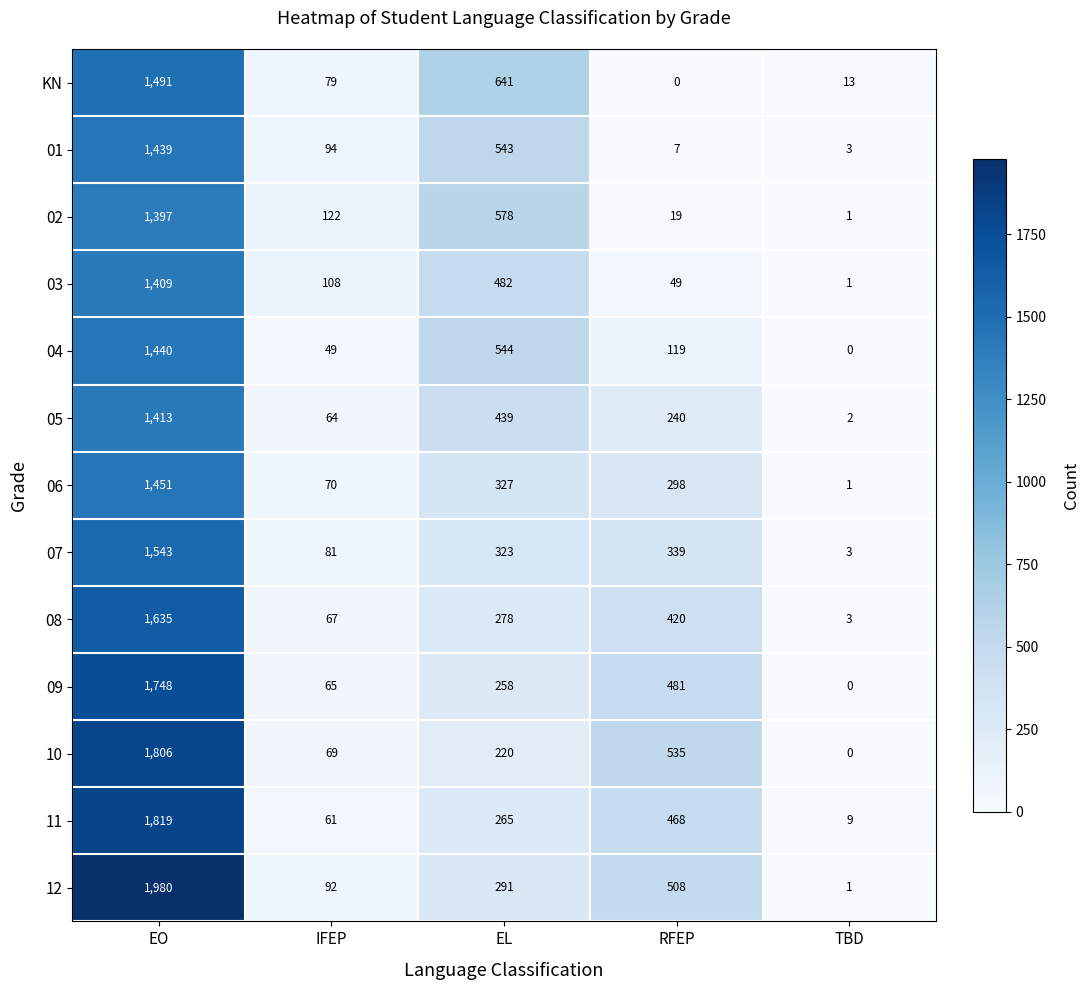

How many data points in 01 are less than 94?

2